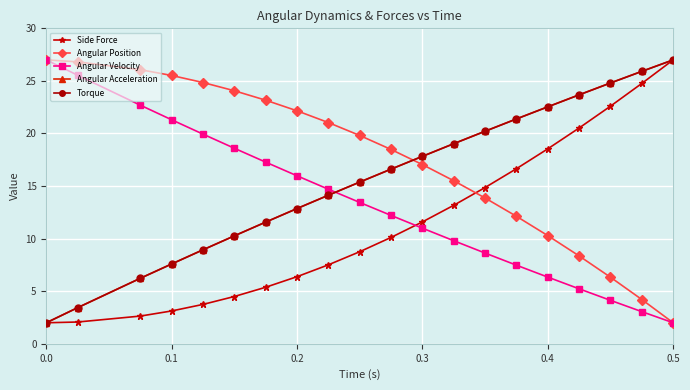

At how many categories does at least one series exceed 20?

16